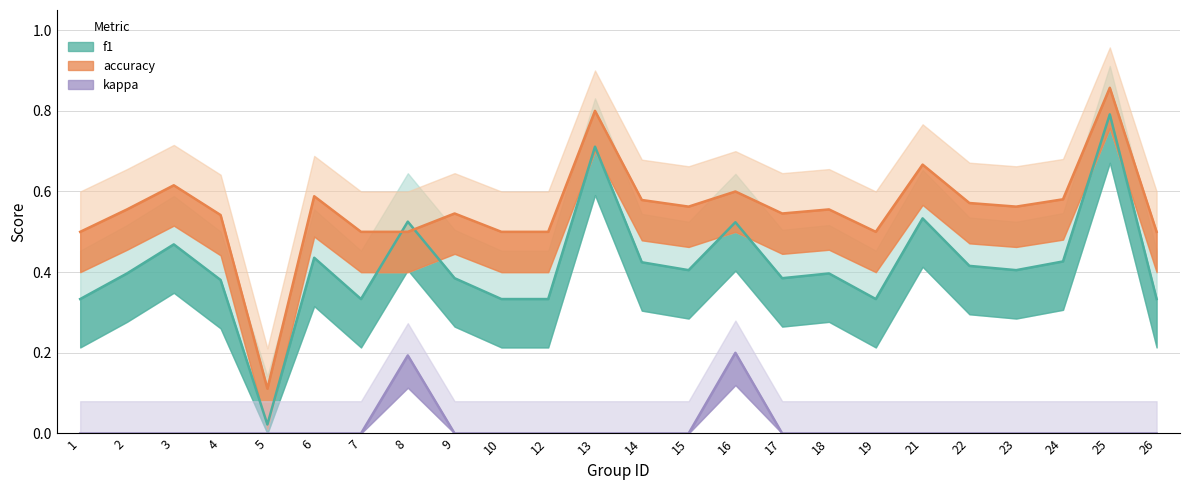

The f1 series shows 0.7 at 21. True or false?

False